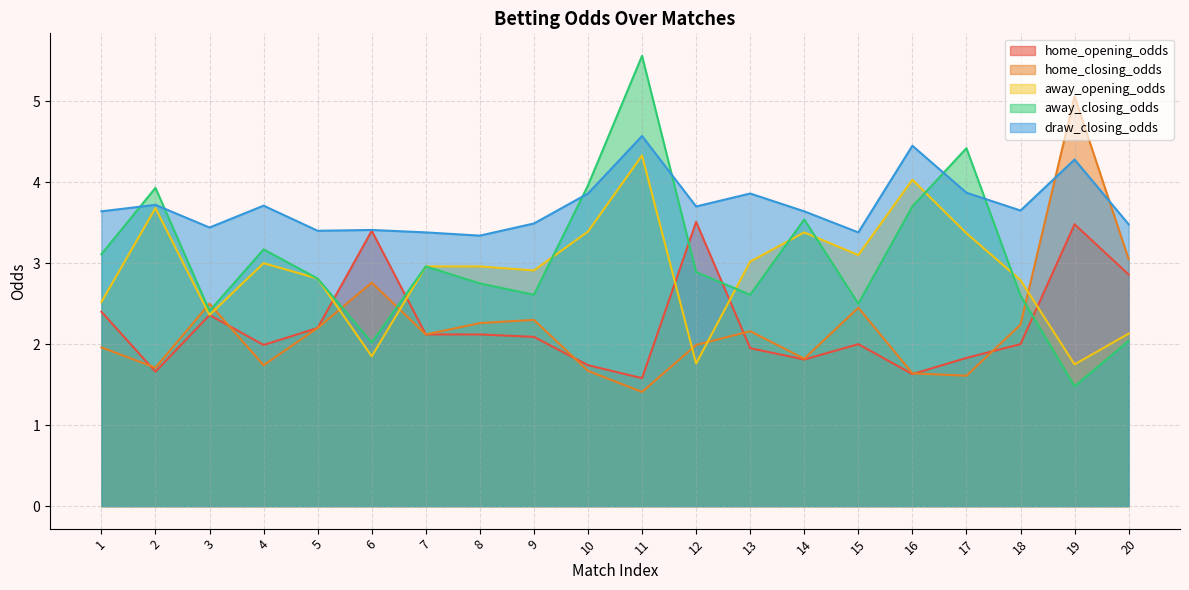

What is the difference between the second highest and second lowest values in the home_opening_odds series?

1.9